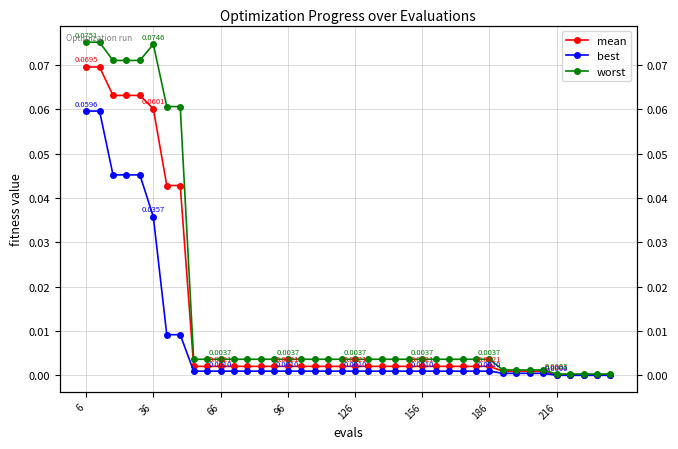

What is the maximum value shown in the chart?

0.1